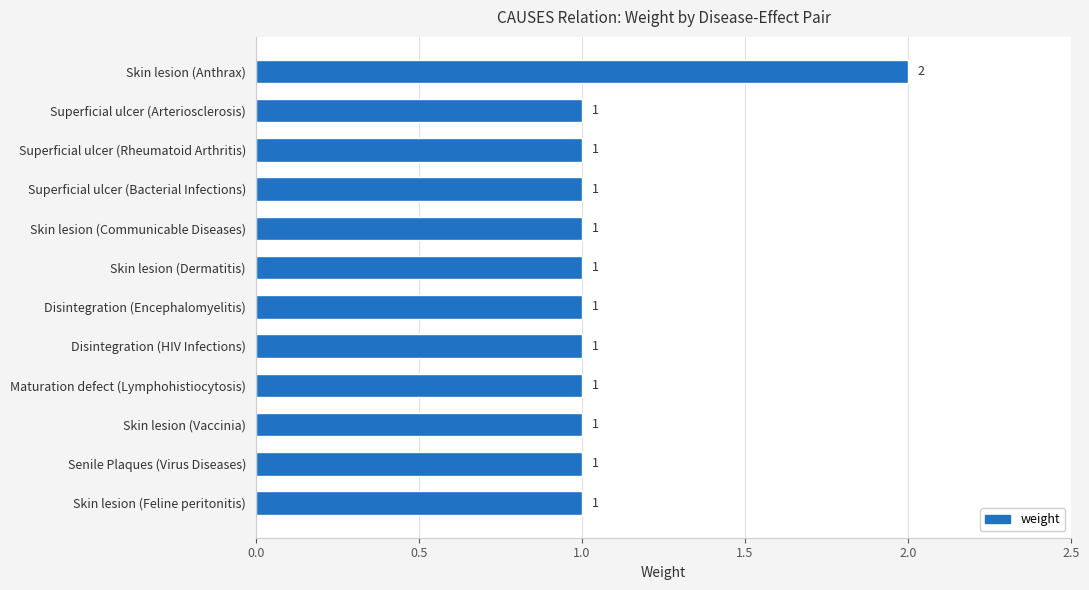

Is it true that the value at Disintegration (HIV Infections) is 2?

False